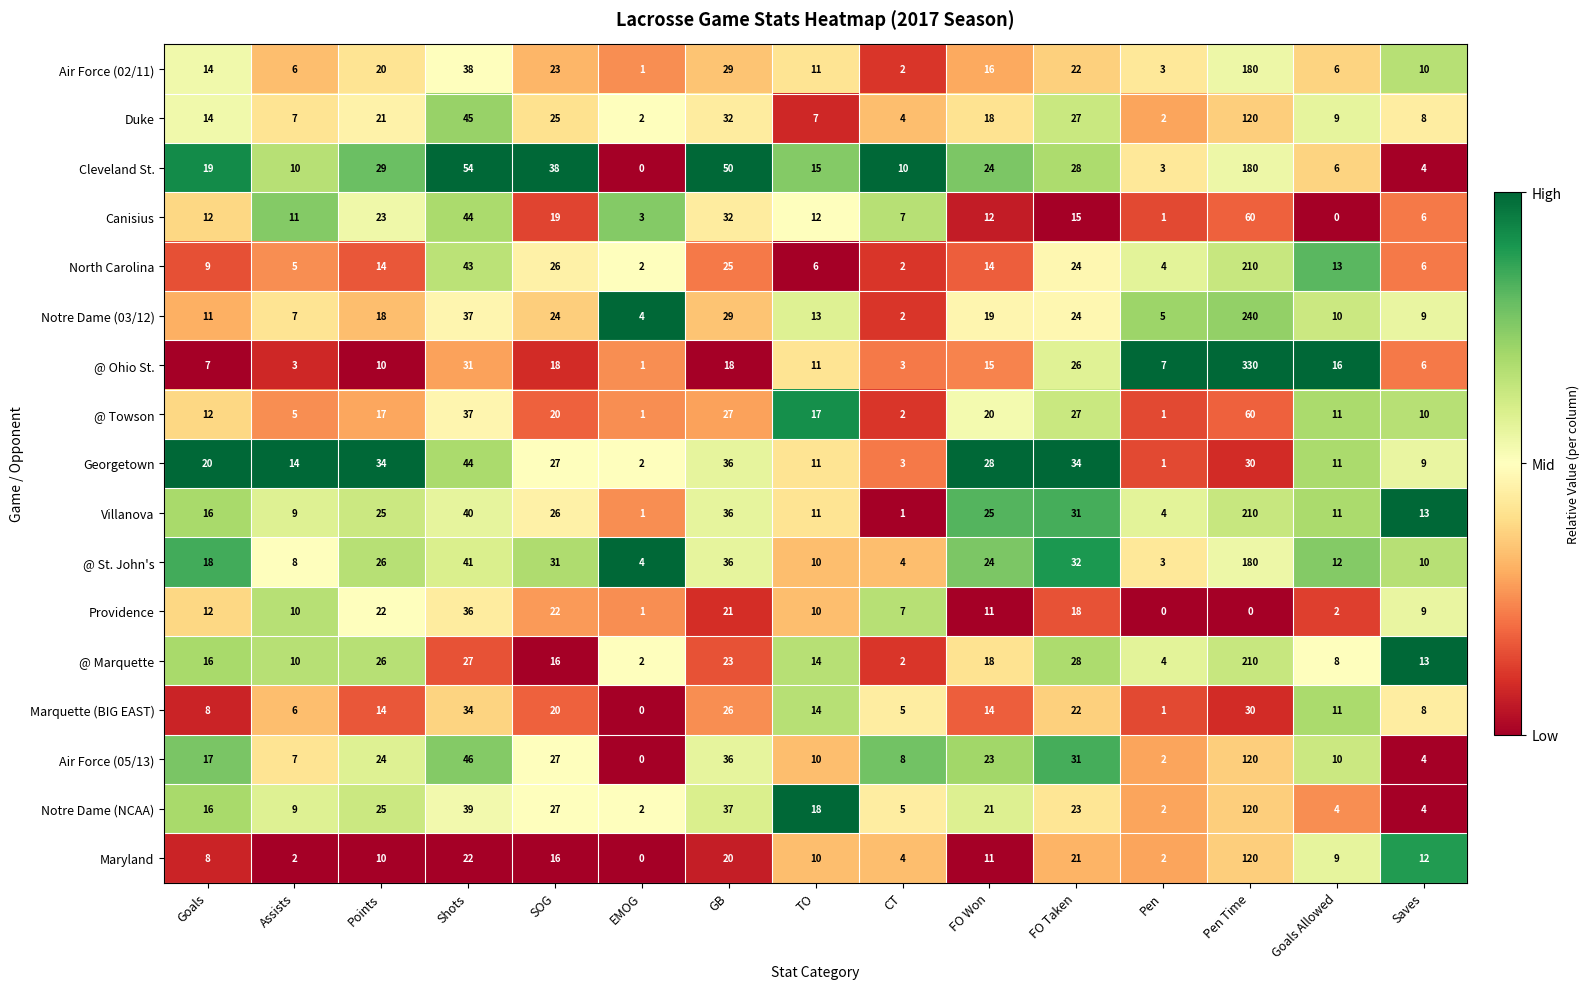

At which label is Georgetown closest to 22?

Goals